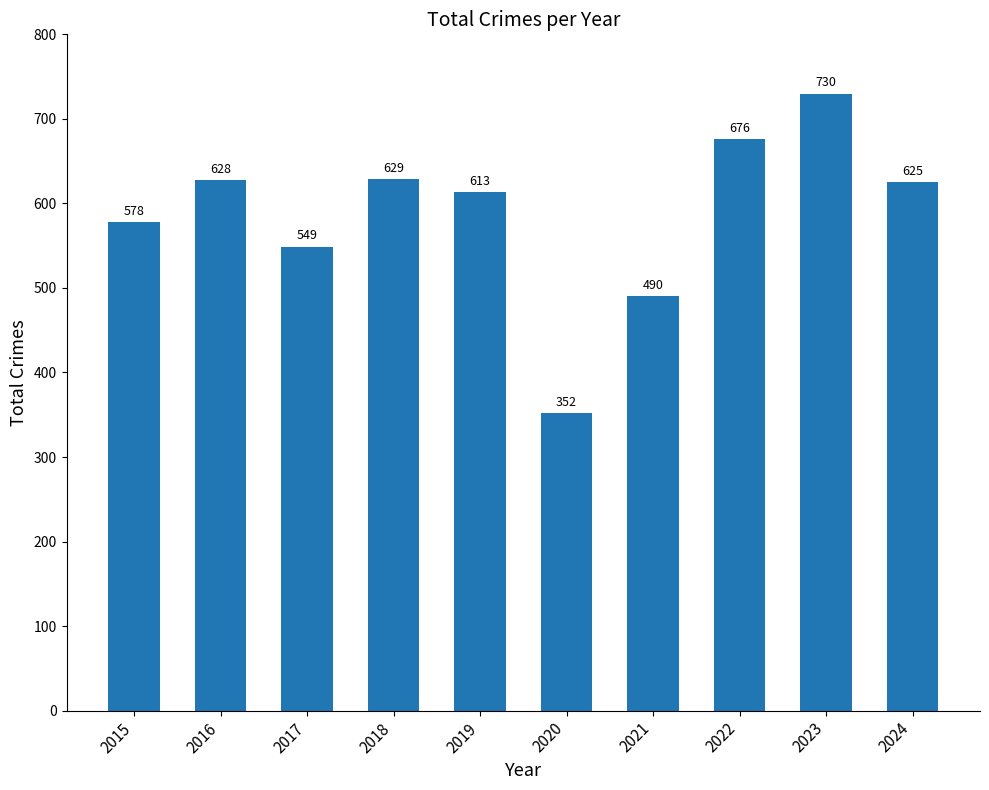

What is the greatest value displayed?

730